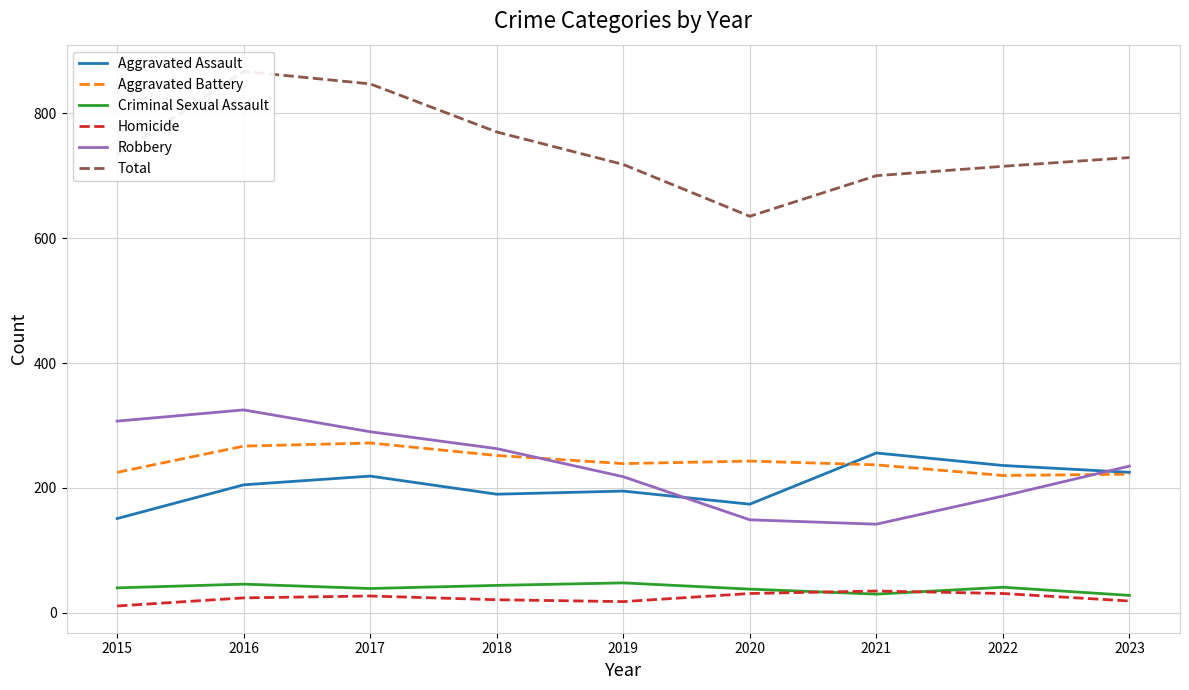

At which category is the sum across all series the highest?

2016